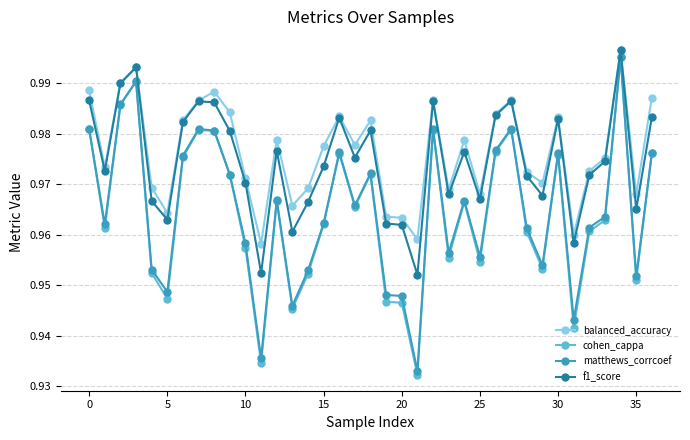

Which series has the widest spread of values?

cohen_cappa